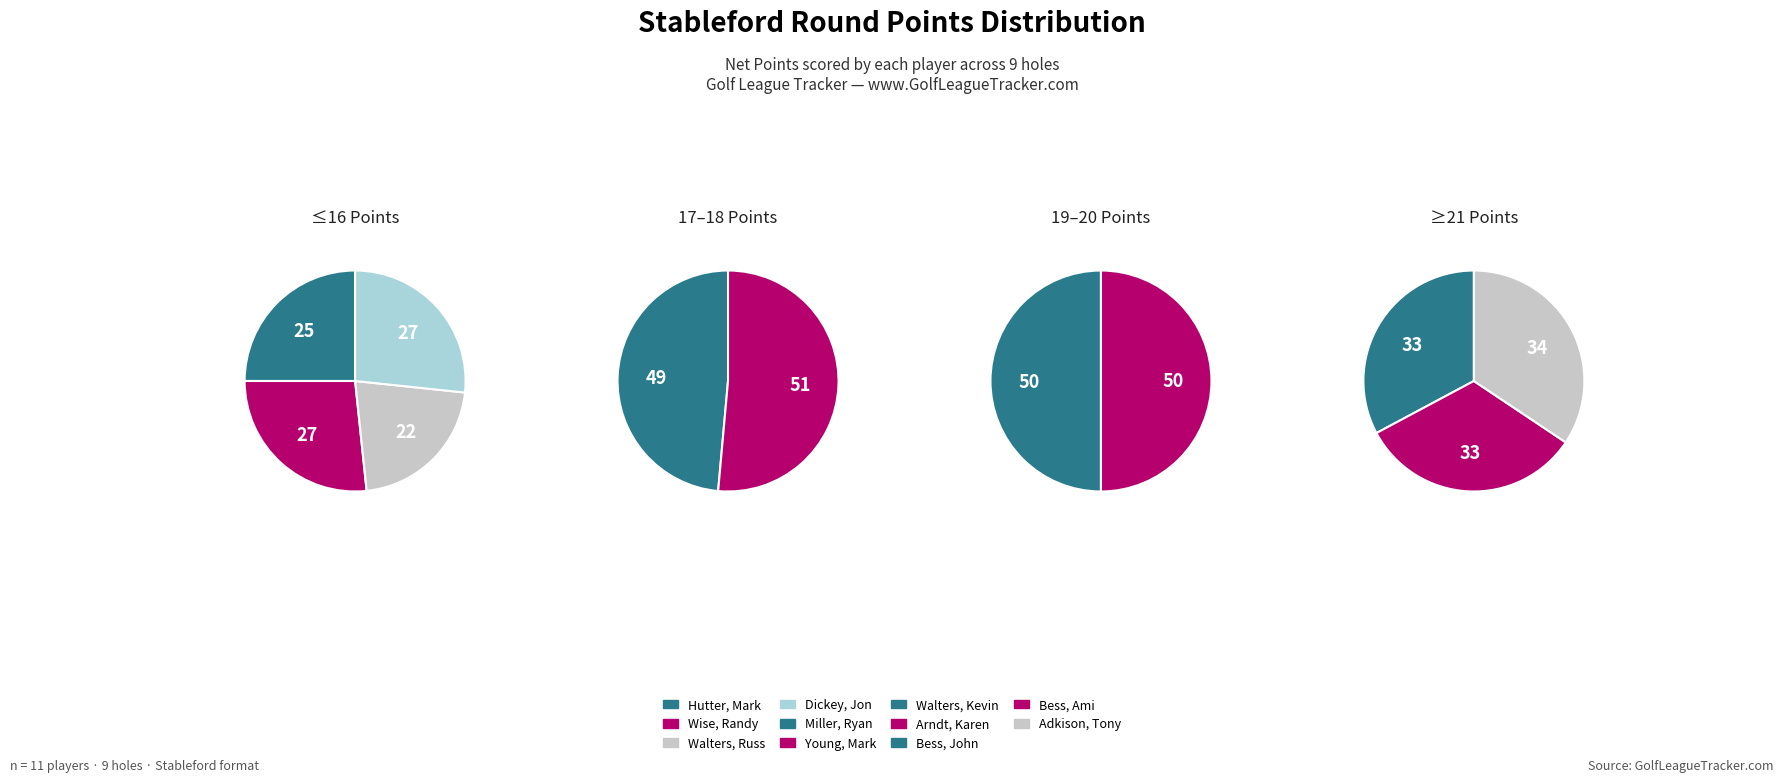

How many segments does this pie chart have?

11